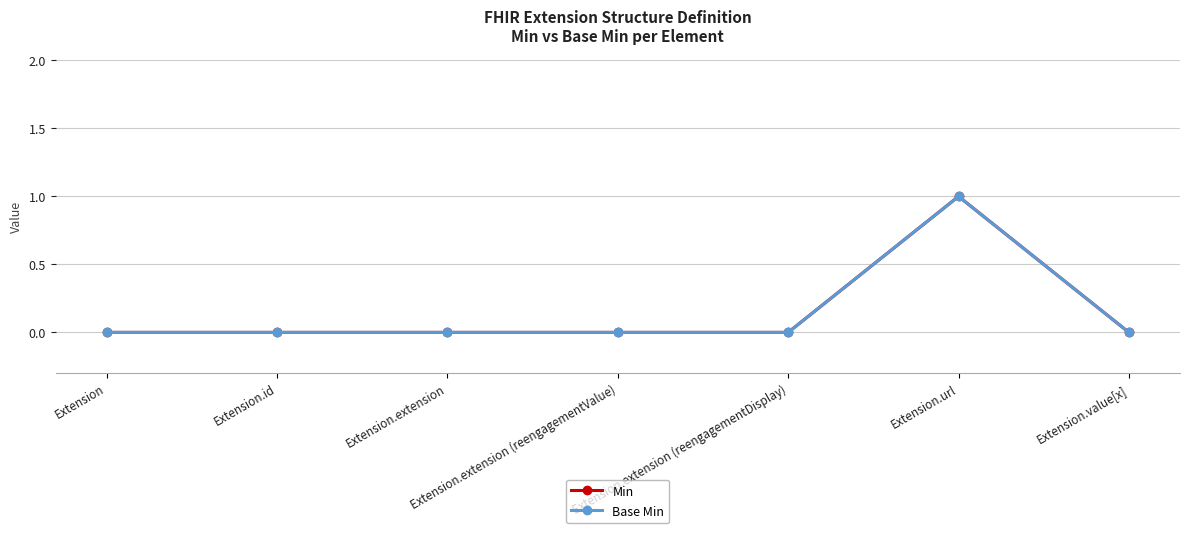

At Extension.id, list the series in order from largest to smallest.

Min, Base Min